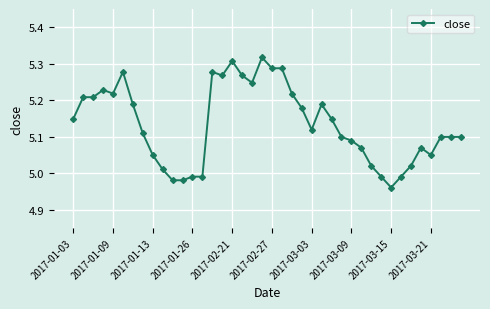

Count the number of data series in this chart.

1